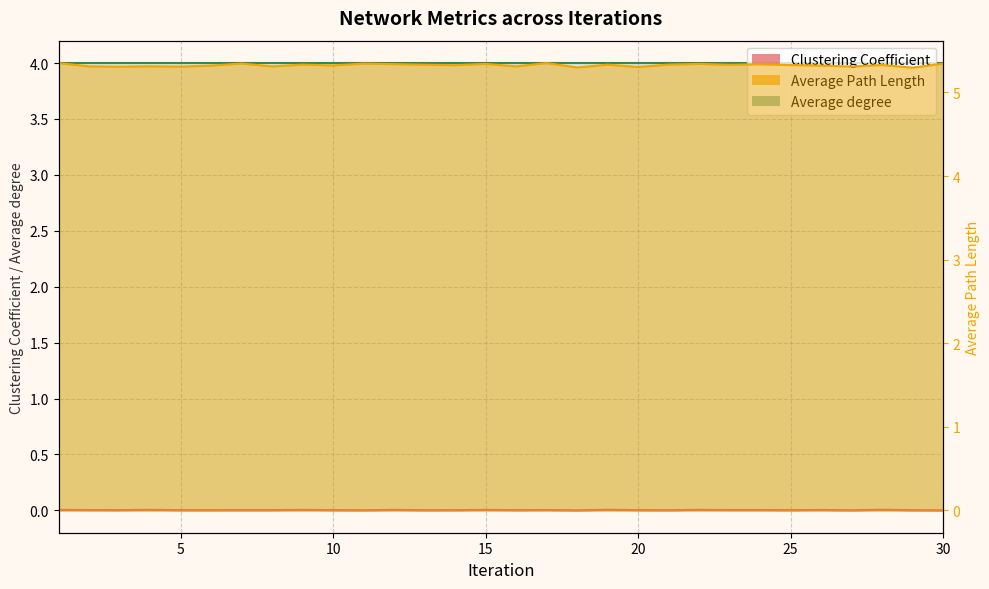

Reading left to right, extract all data points from this chart.

Clustering Coefficient: 1=0.0	2=0.0	3=0.0	4=0.0	5=0.0	6=0.0	7=0.0	8=0.0	9=0.0	10=0.0	11=0.0	12=0.0	13=0.0	14=0.0	15=0.0	16=0.0	17=0.0	18=0.0	19=0.0	20=0.0	21=0.0	22=0.0	23=0.0	24=0.0	25=0.0	26=0.0	27=0.0	28=0.0	29=0.0	30=0.0
Average Path Length: 1=5.4	2=5.3	3=5.3	4=5.3	5=5.3	6=5.3	7=5.3	8=5.3	9=5.3	10=5.3	11=5.3	12=5.3	13=5.3	14=5.3	15=5.3	16=5.3	17=5.4	18=5.3	19=5.3	20=5.3	21=5.3	22=5.3	23=5.3	24=5.3	25=5.3	26=5.3	27=5.3	28=5.3	29=5.3	30=5.3